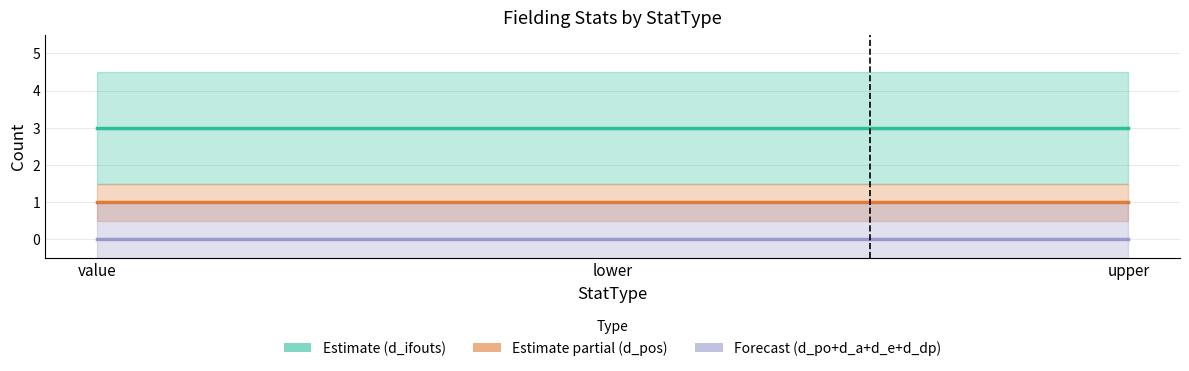

Reading left to right, transcribe all the data shown in this chart.

Estimate (d_ifouts): 3	3	3
Estimate partial (d_pos): 1	1	1
Forecast (d_po+d_a+d_e+d_dp): 0	0	0